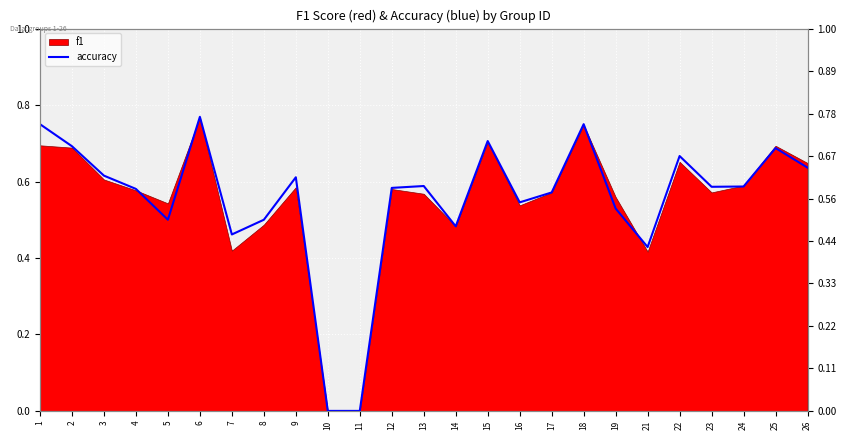

Reading left to right, transcribe all the data shown in this chart.

0.8	0.7	0.6	0.6	0.5	0.8	0.5	0.5	0.6	0.0	0.0	0.6	0.6	0.5	0.7	0.5	0.6	0.8	0.5	0.4	0.7	0.6	0.6	0.7	0.6